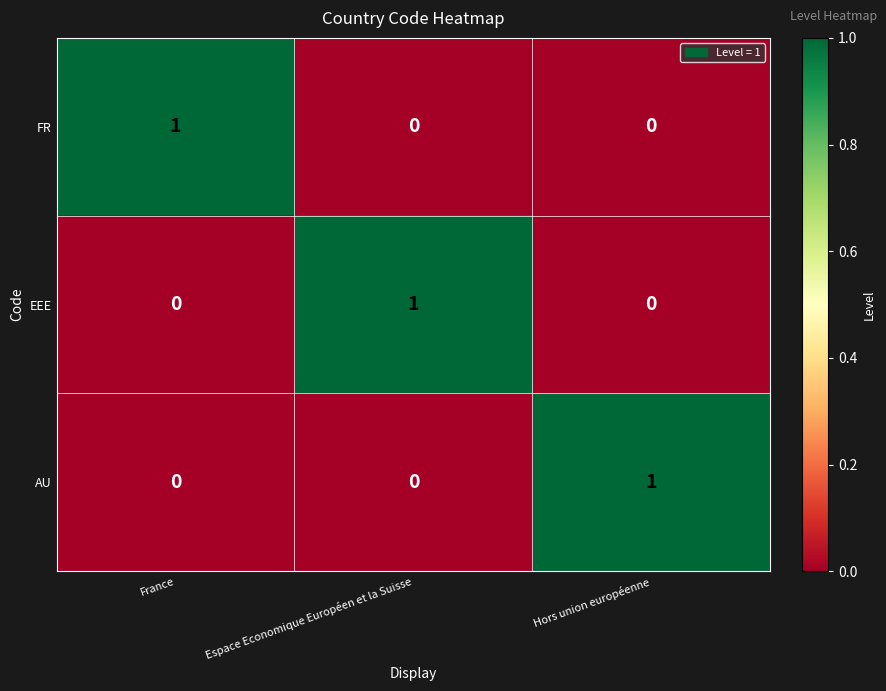

At how many categories does at least one series exceed 0?

3